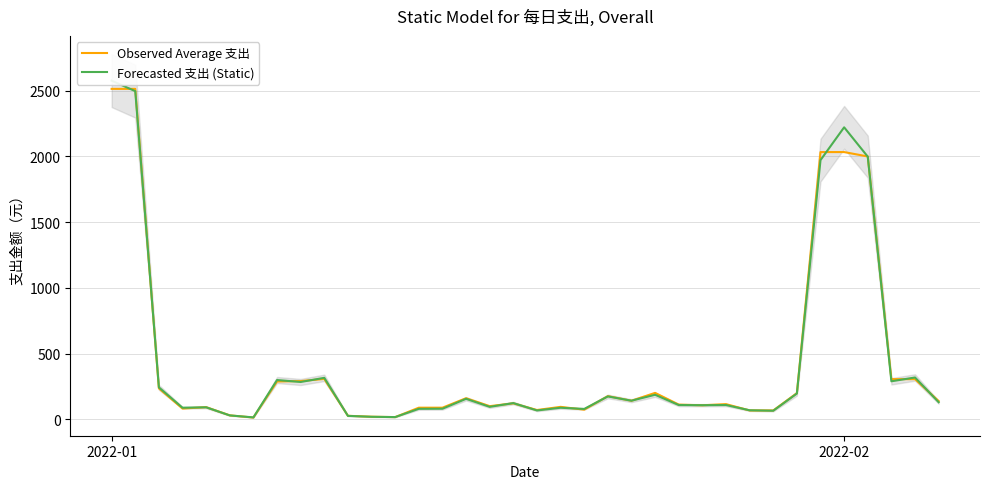

How many data points in Observed Average 支出 are above 122?

18